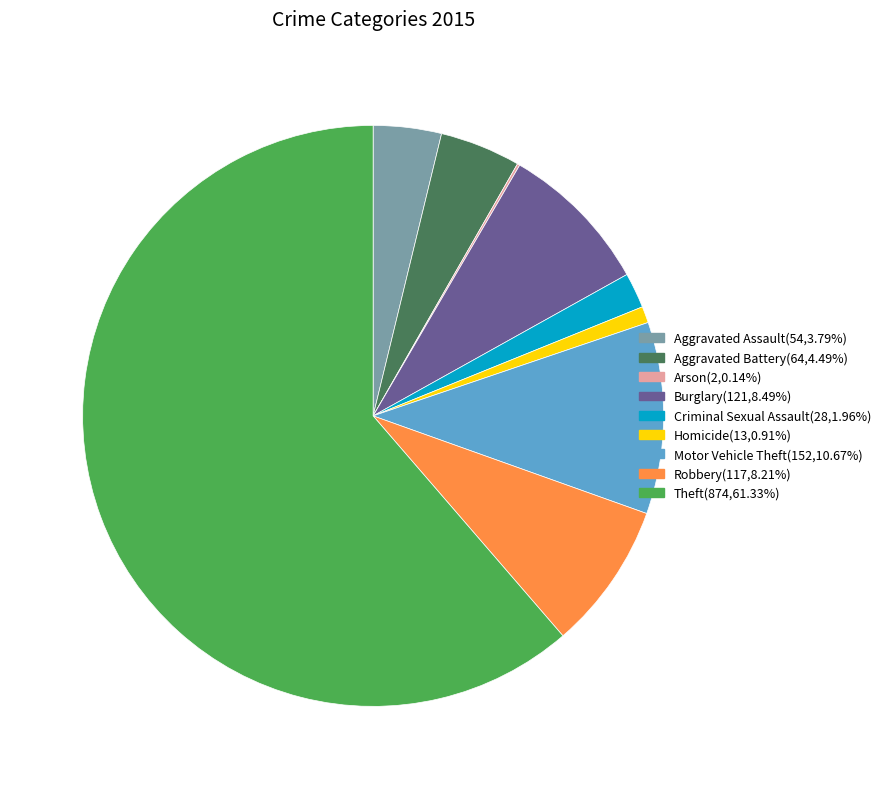

Do Robbery and Theft together represent more than half of the pie?

Yes